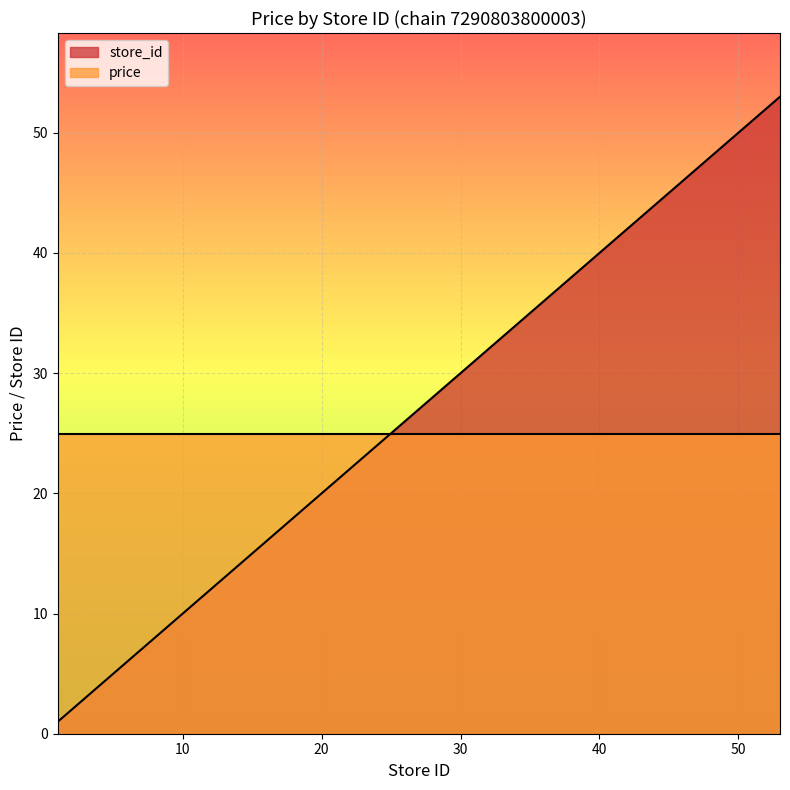

Rank the categories by value from lowest to highest.

1, 4, 5, 7, 8, 9, 13, 15, 16, 17, 18, 19, 20, 21, 22, 23, 25, 26, 27, 28, 30, 31, 32, 33, 34, 36, 40, 42, 50, 53